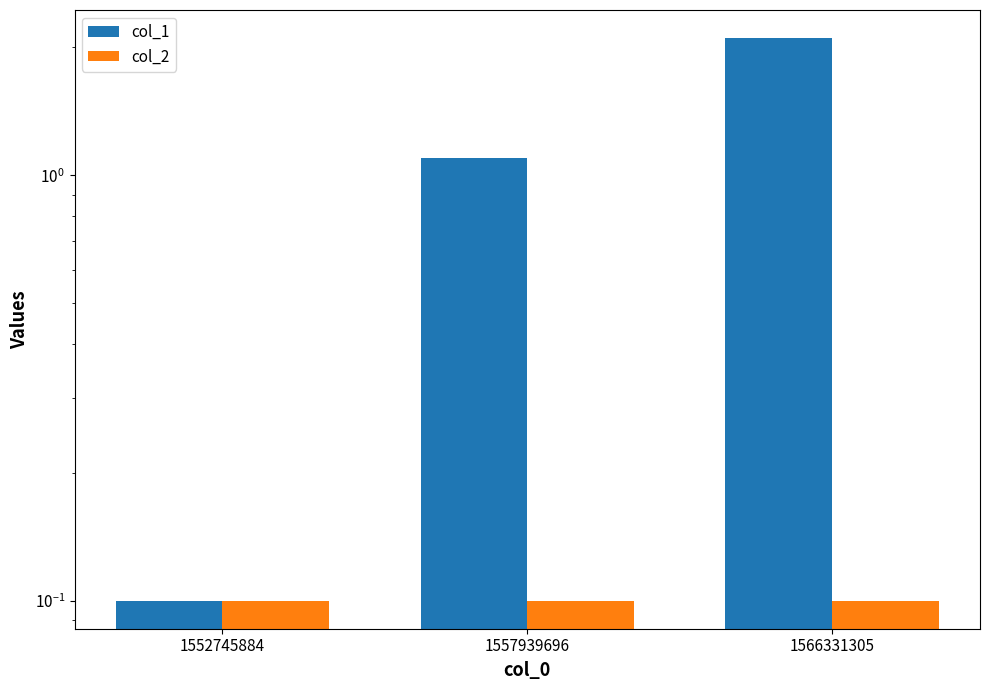

What is the spread (max minus min) of values at 1566331305?

2.0